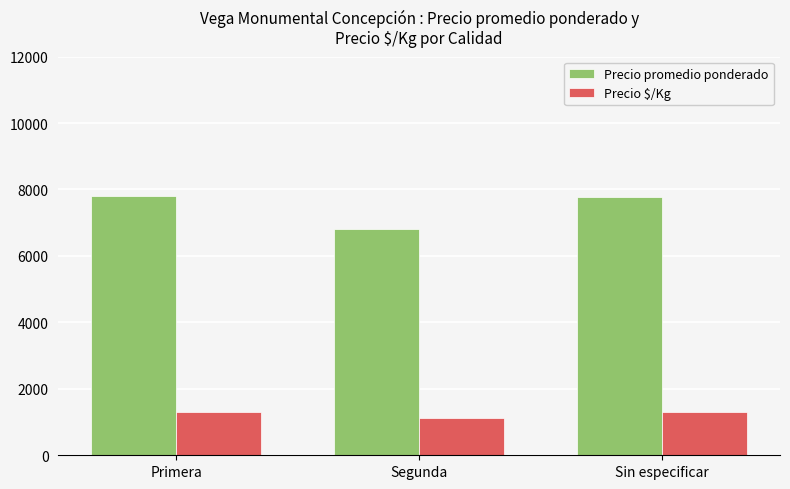

What is the sum of the Precio promedio ponderado values at Primera and Sin especificar?

15580